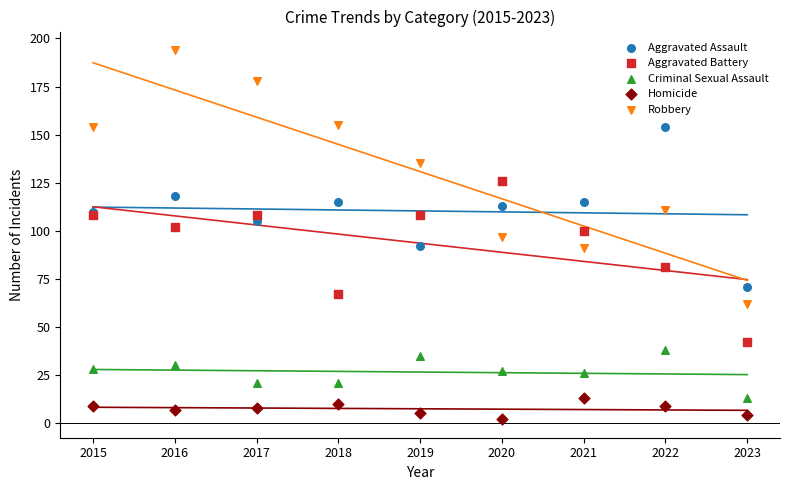

Which series has the largest Y range (max minus min)?

Robbery